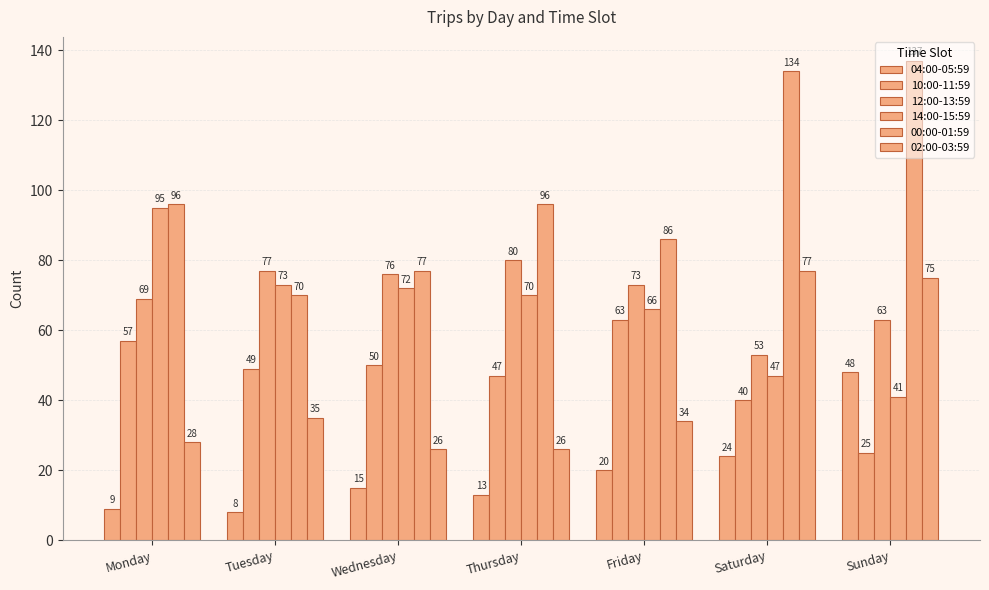

How many data points in 00:00-01:59 are less than 96?

3